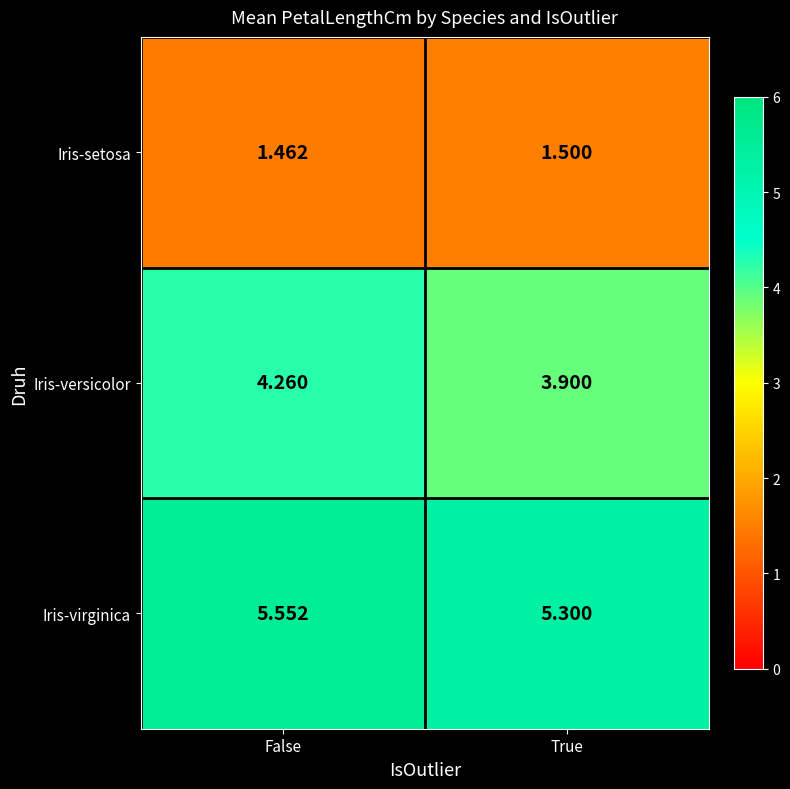

At which label is Iris-versicolor closest to 4?

True